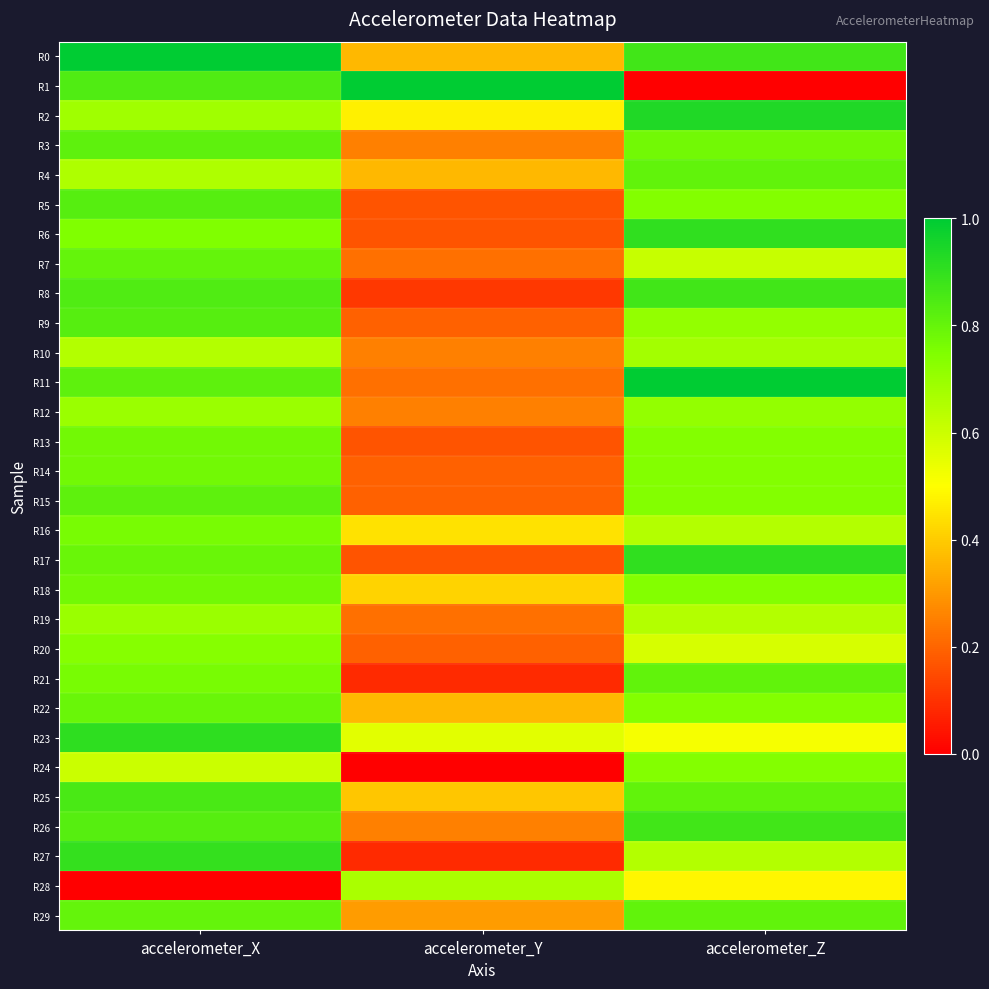

Rank the series at accelerometer_X from lowest to highest value.

R28, R24, R10, R4, R2, R12, R19, R20, R6, R16, R21, R13, R14, R18, R17, R22, R7, R29, R3, R11, R15, R5, R9, R26, R1, R8, R25, R27, R23, R0